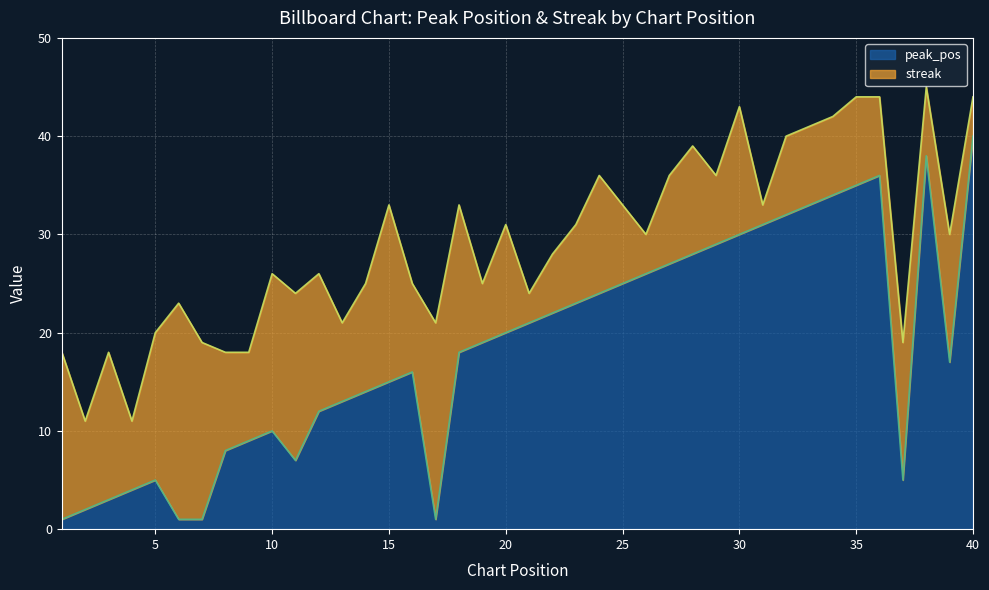

How many lines are shown in the chart?

2